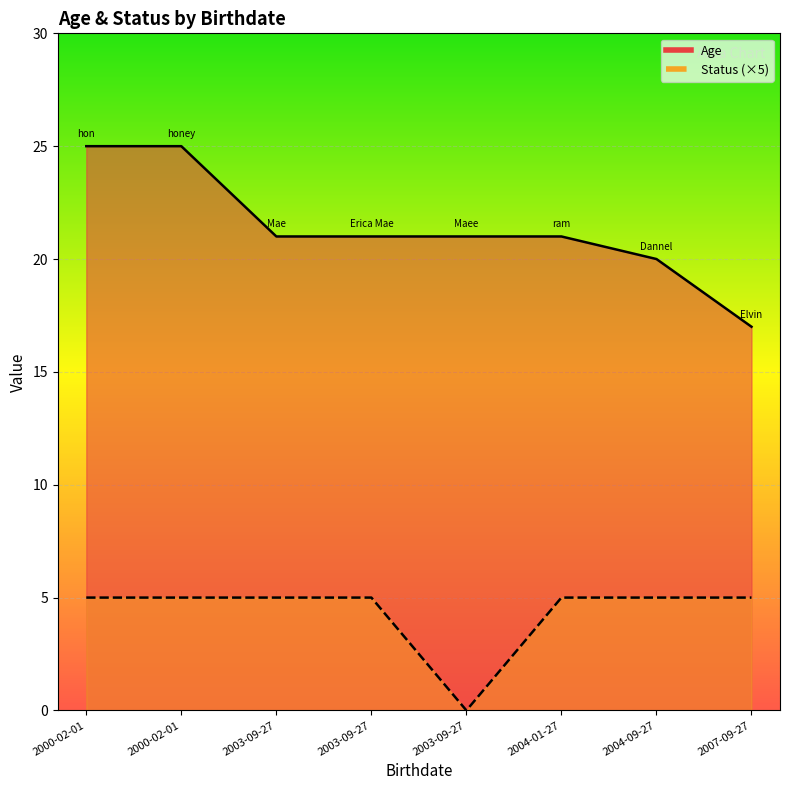

Reading left to right, transcribe all the data shown in this chart.

Age line: 25	25	21	21	21	21	20	17
Status line: 5	5	5	5	0	5	5	5